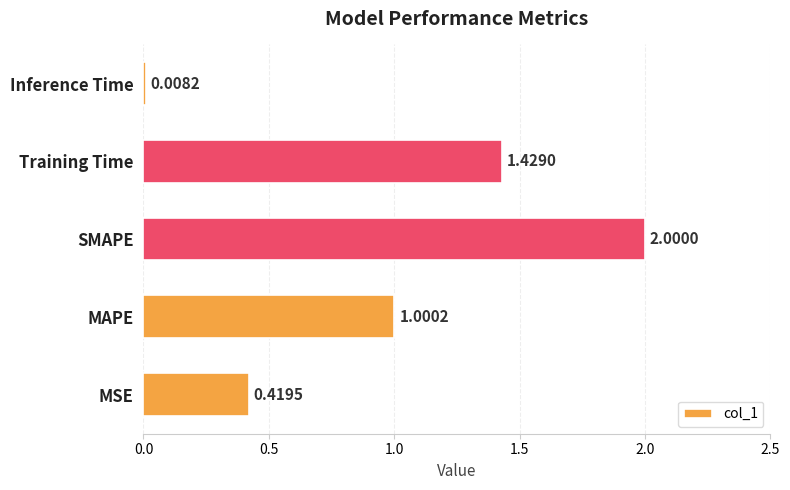

Where is the data nearest to the value 1?

MAPE